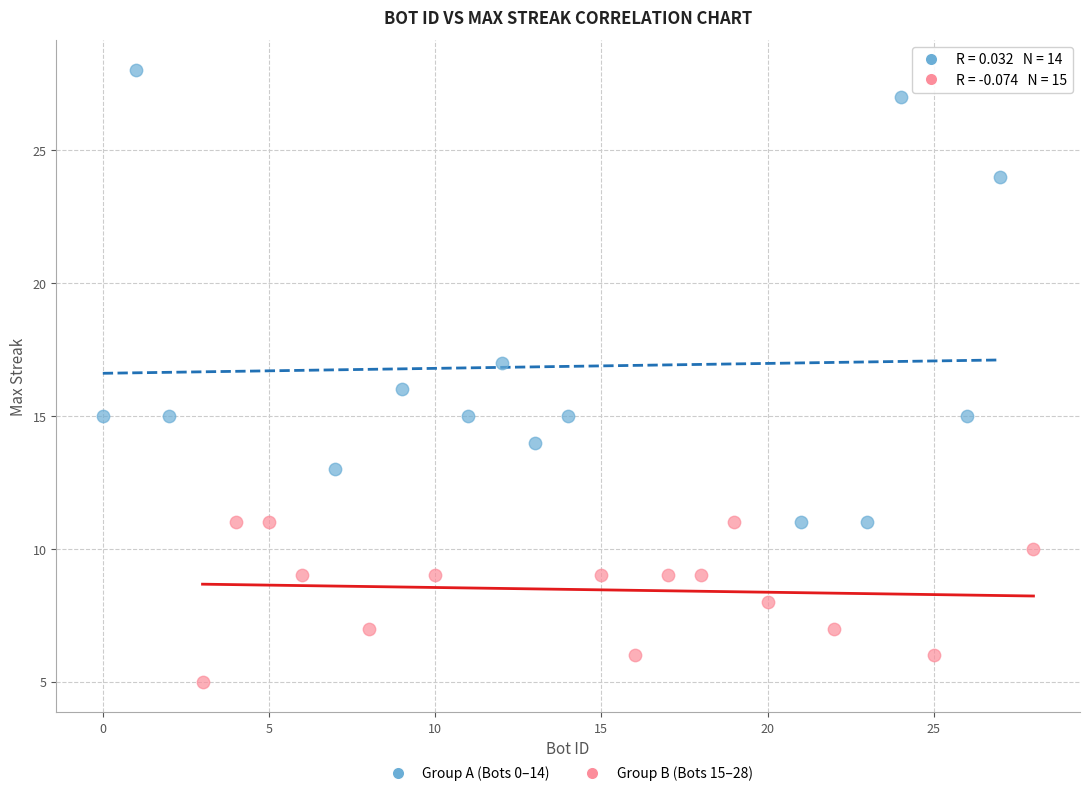

Which series has the widest spread of Y values?

Group A (Bots 0–14)